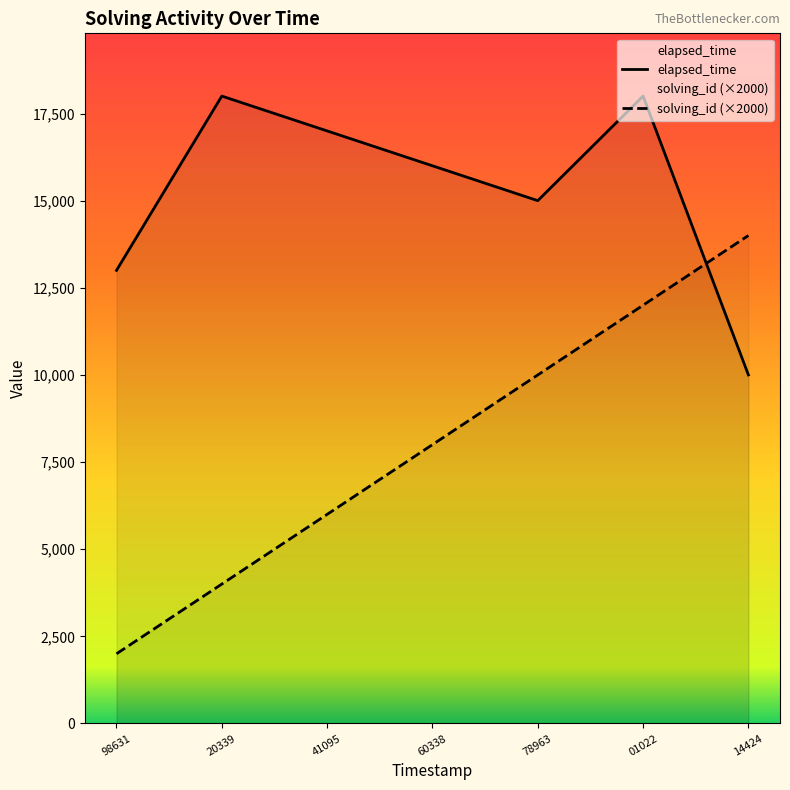

How many distinct data groups are displayed?

2